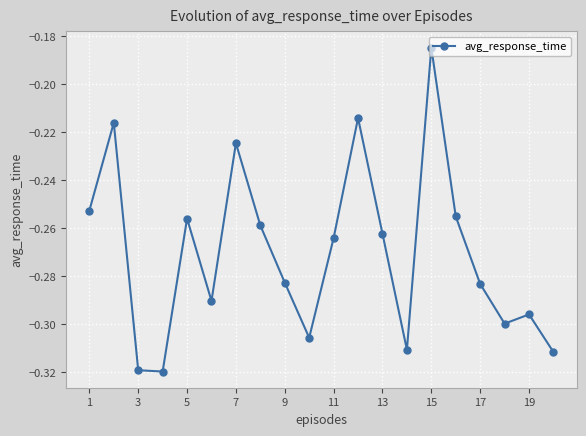

True or false: there are more than 1 points higher than both neighbors.

True